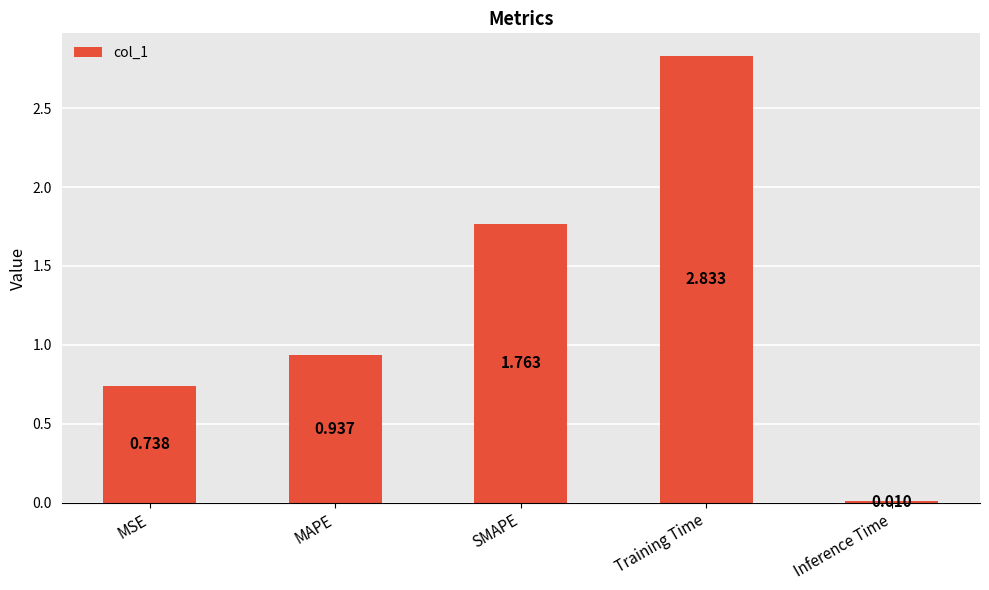

At which category does the chart reach its peak across all series?

Training Time